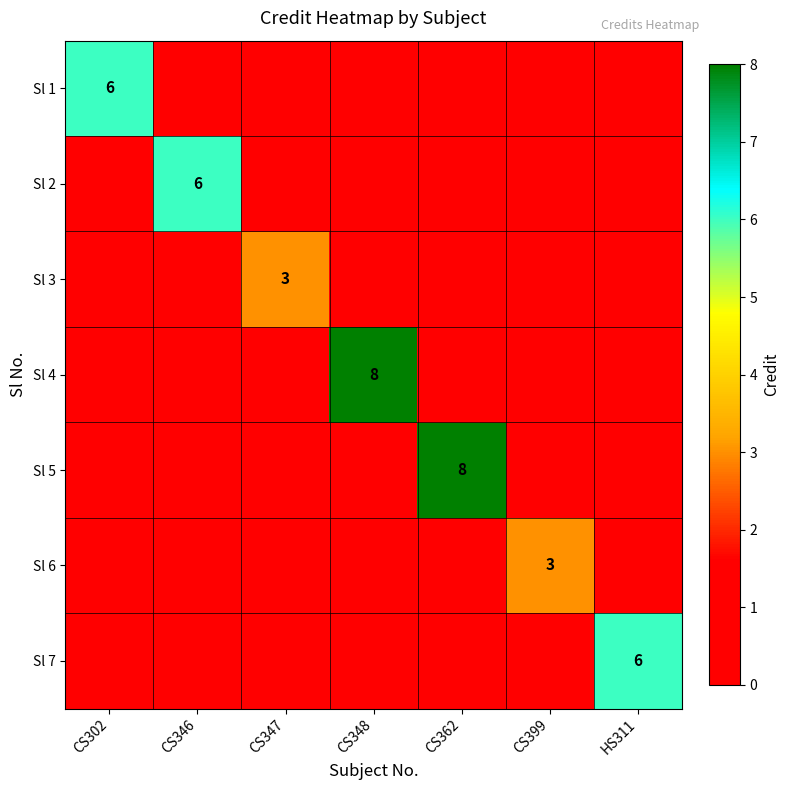

At which category is the sum across all series the highest?

CS348